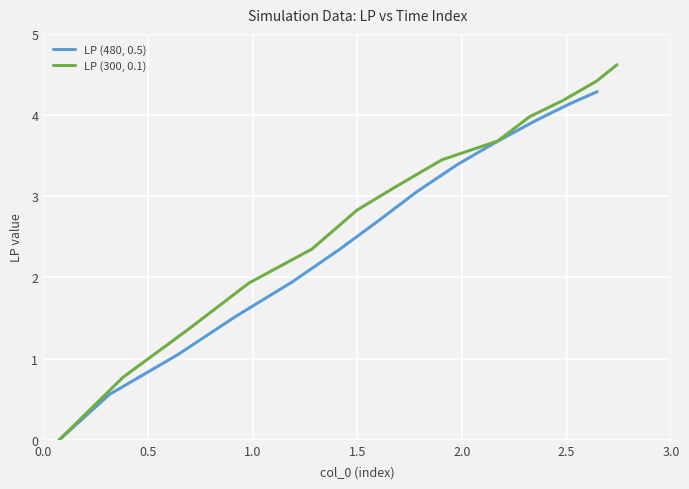

Does the chart display data point markers on the line(s)?

No